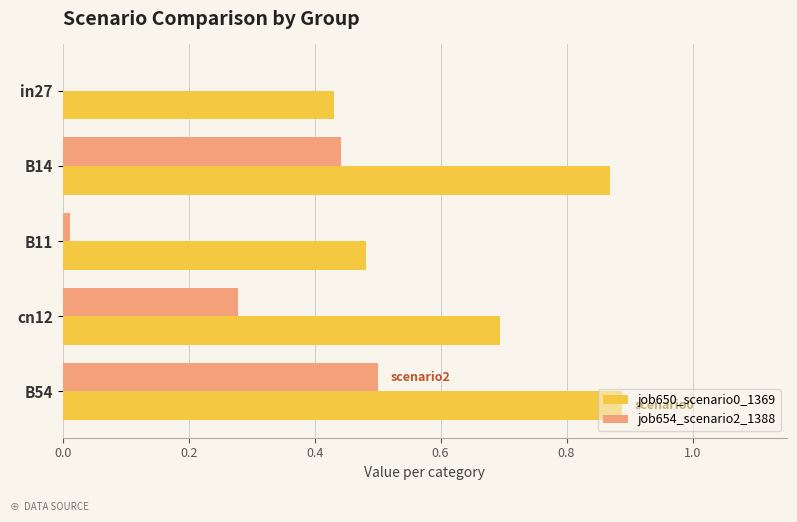

At which category is the sum across all series the highest?

B54